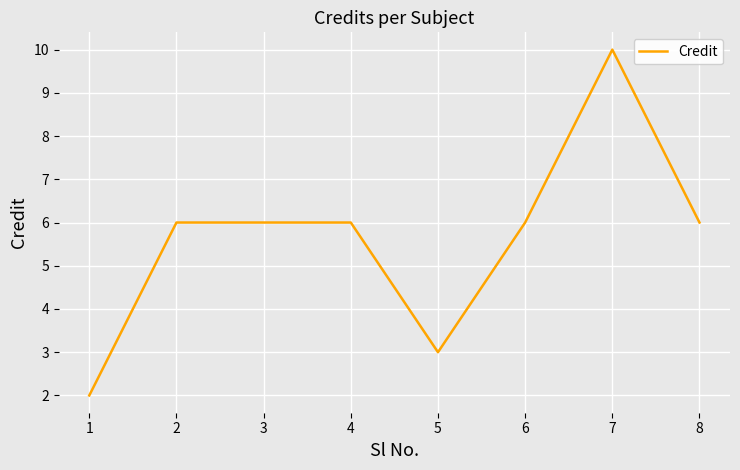

Which label corresponds to the smallest value in the chart?

1